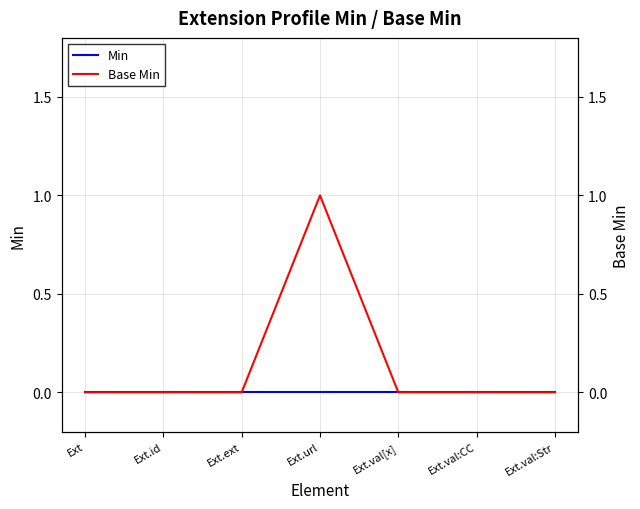

Where is the first local maximum for Base Min?

Ext.url